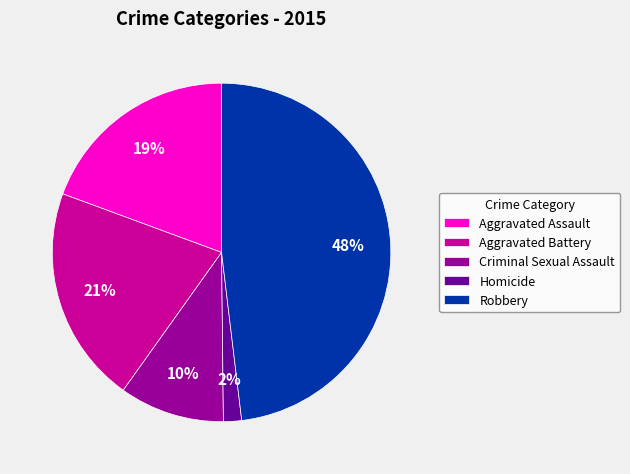

Which slice is the largest?

Robbery